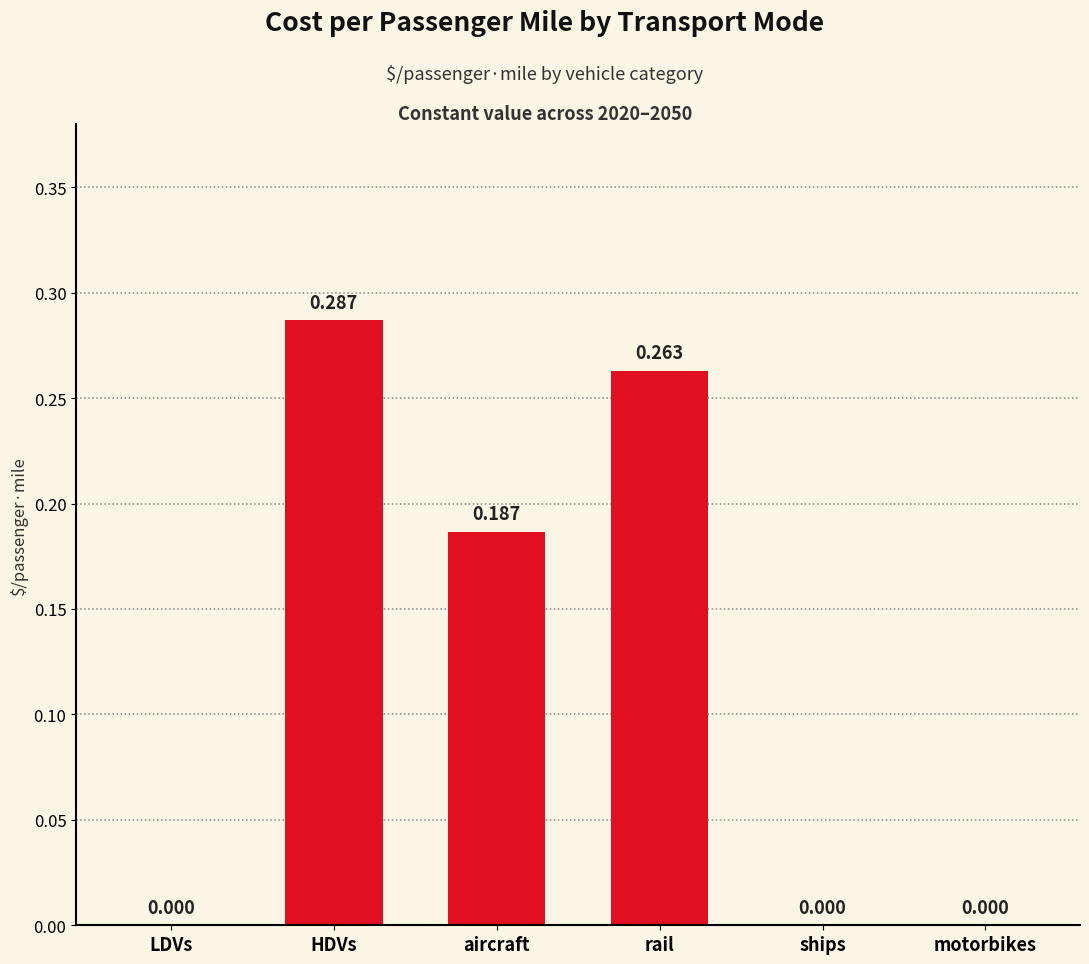

At which category does the chart reach its peak across all series?

HDVs